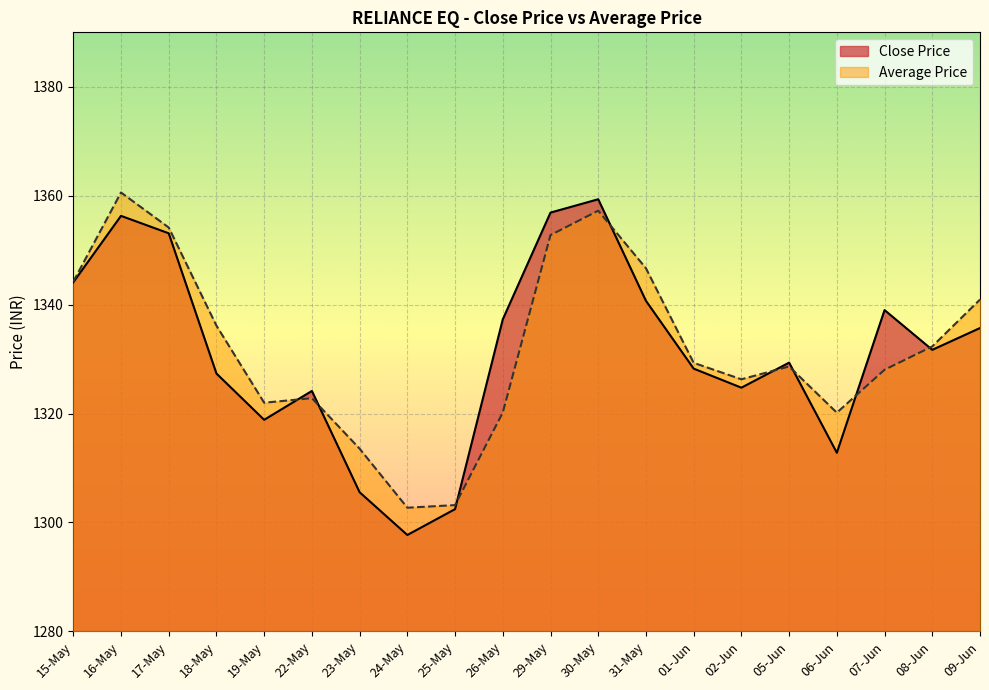

What position from the right is 07-Jun?

3